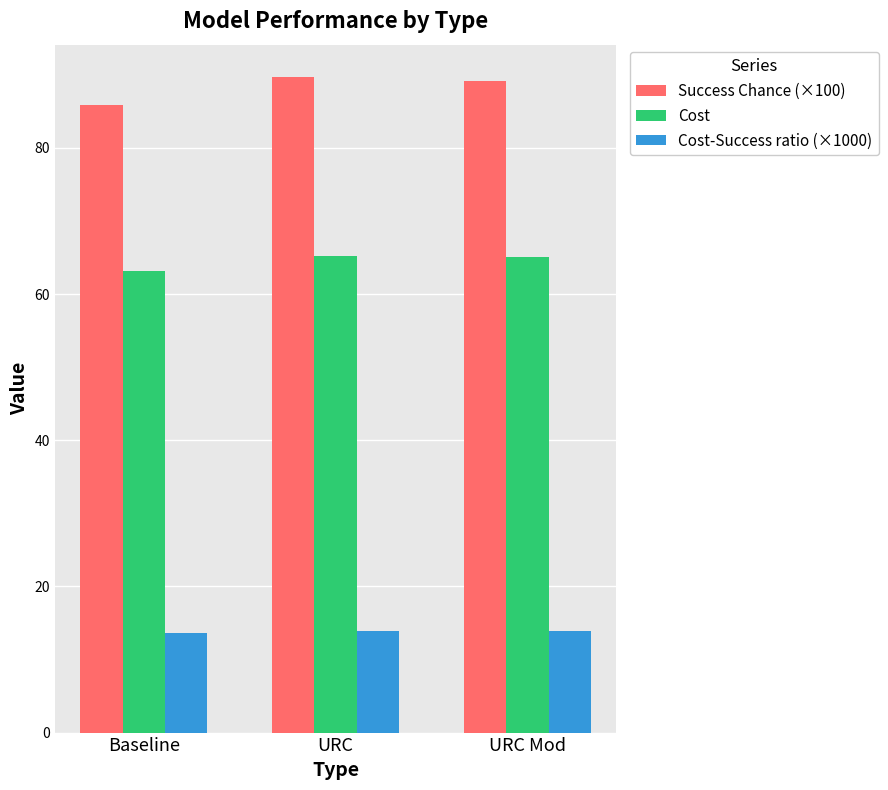

What is the total value across all series at URC Mod?

168.3